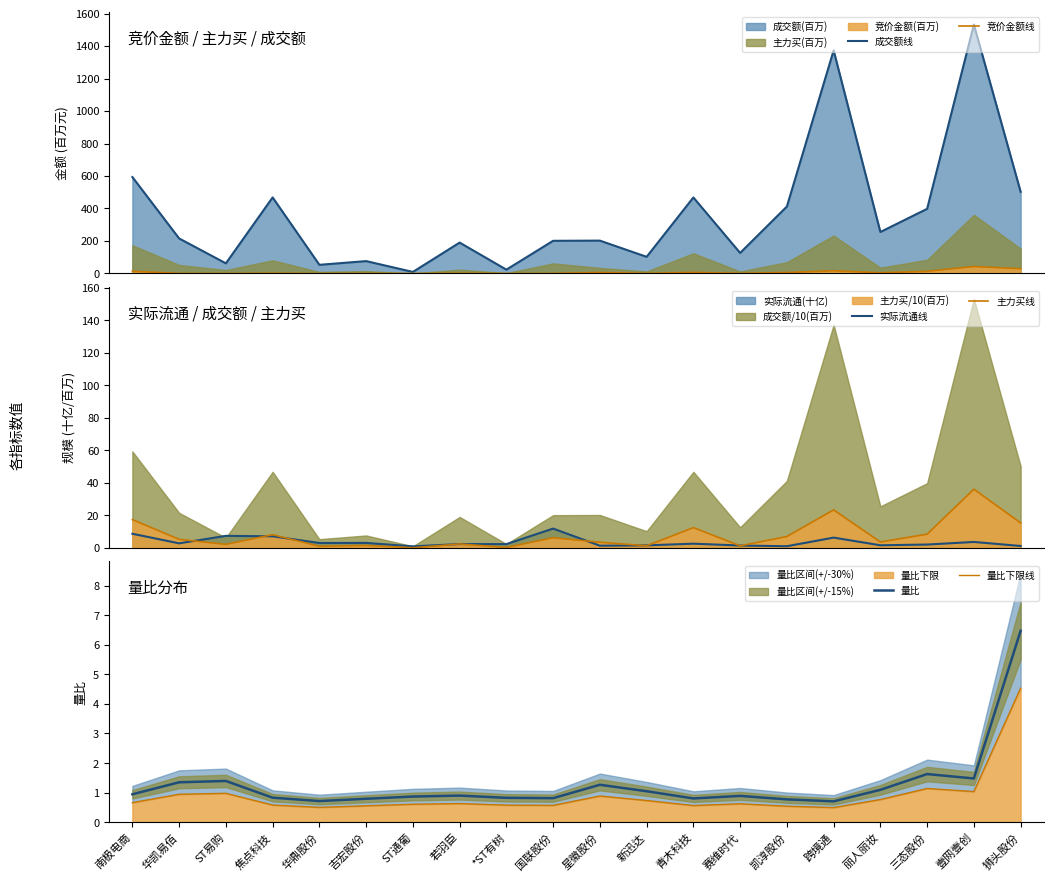

What is the value of the 实际流通线 point at the 13th from the left?

2.6